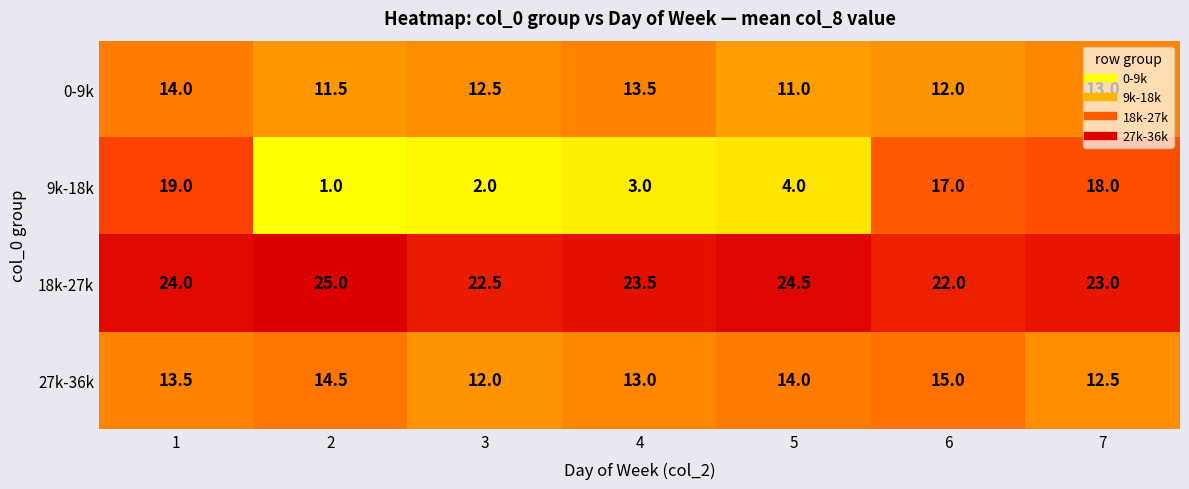

What value does the 0-9k series have at 5?

11.0